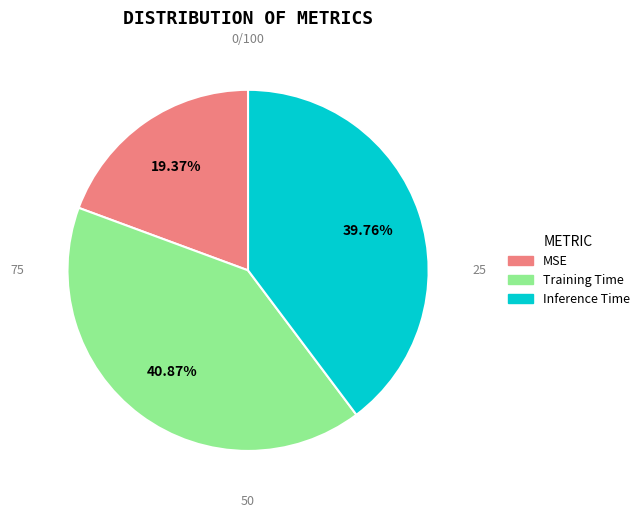

How much of the chart is everything except Training Time?

59.1%